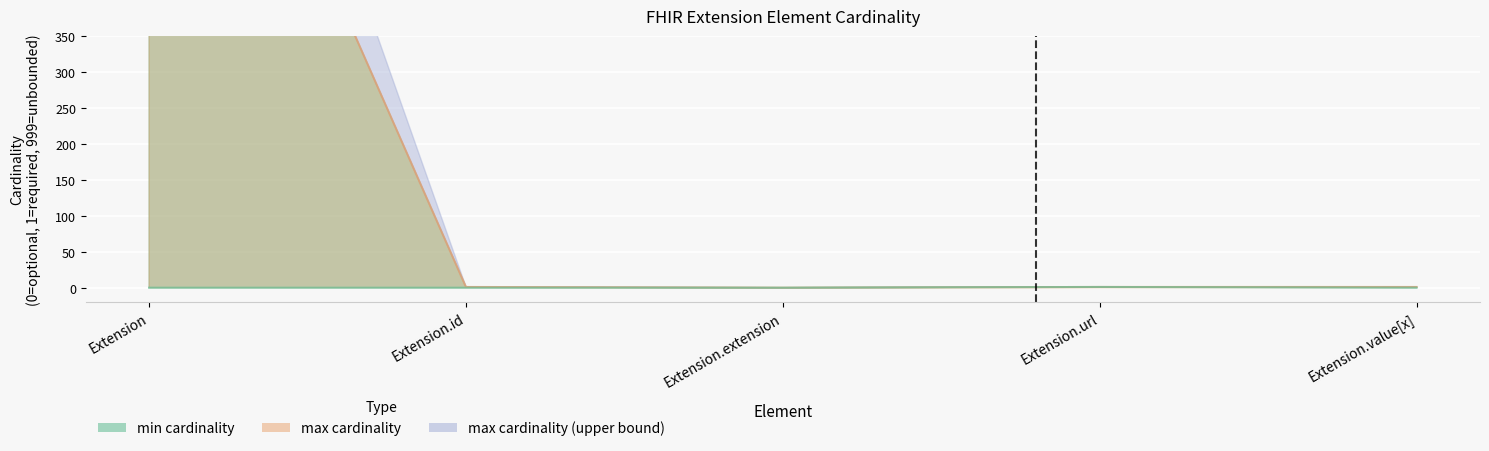

What position from the left is Extension.extension?

3